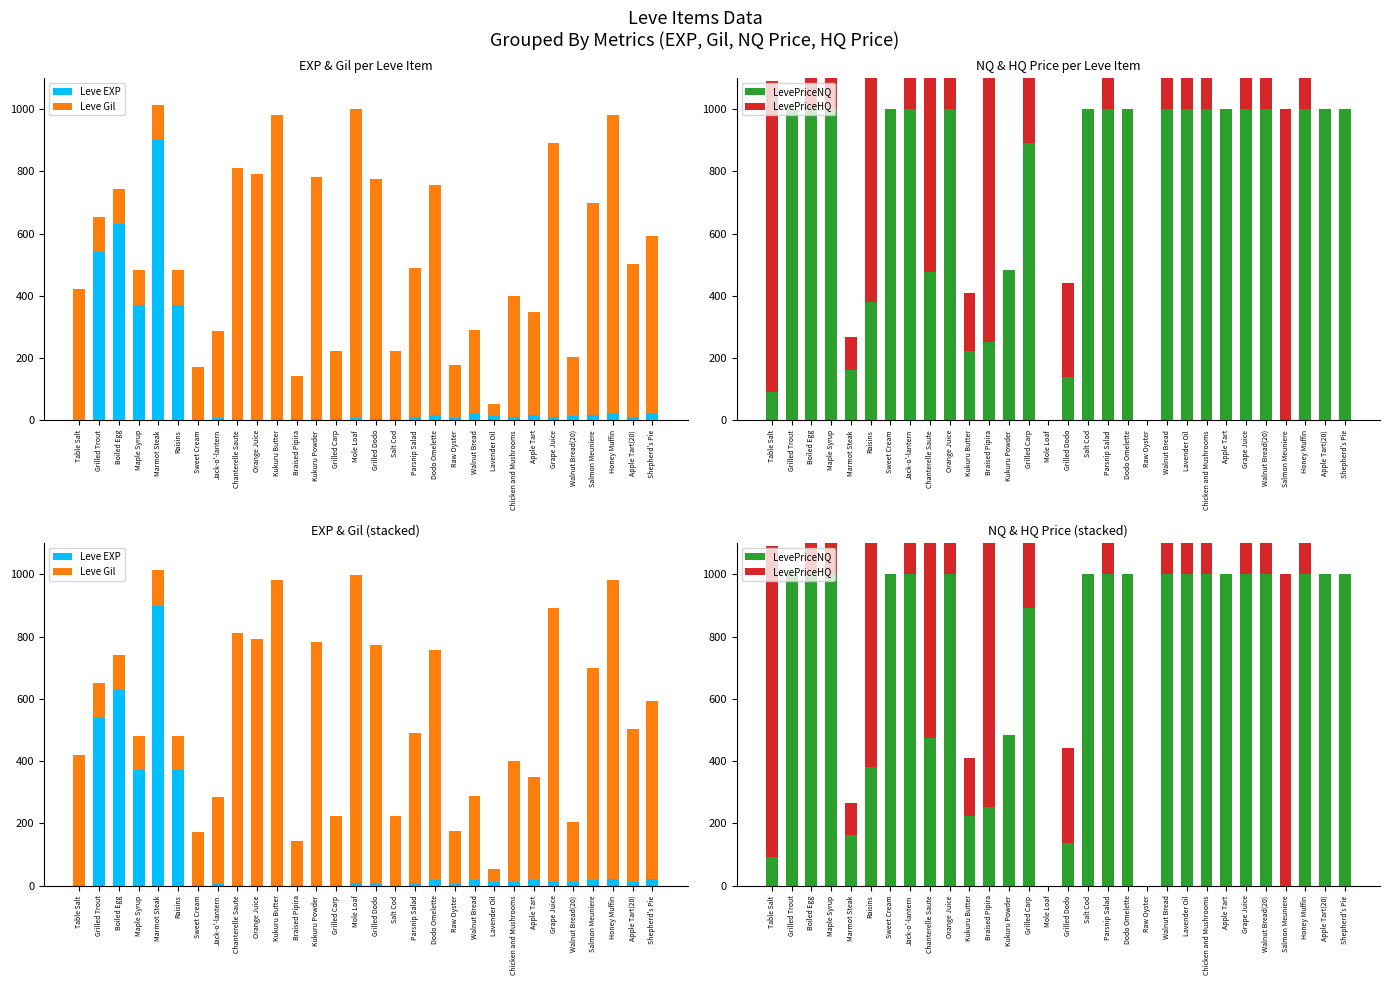

What is the label of the 6th bar from the right?

Grape Juice